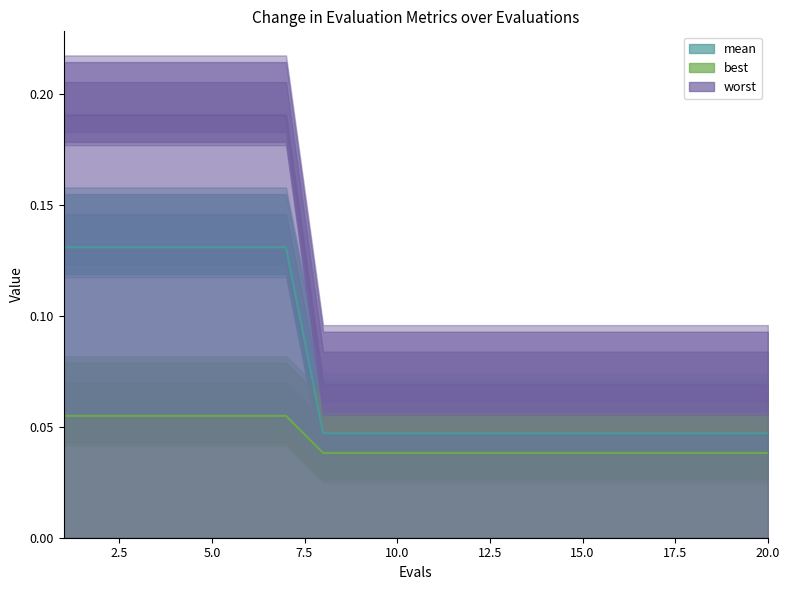

What is the difference between the maximum and second lowest values in the worst series?

0.1